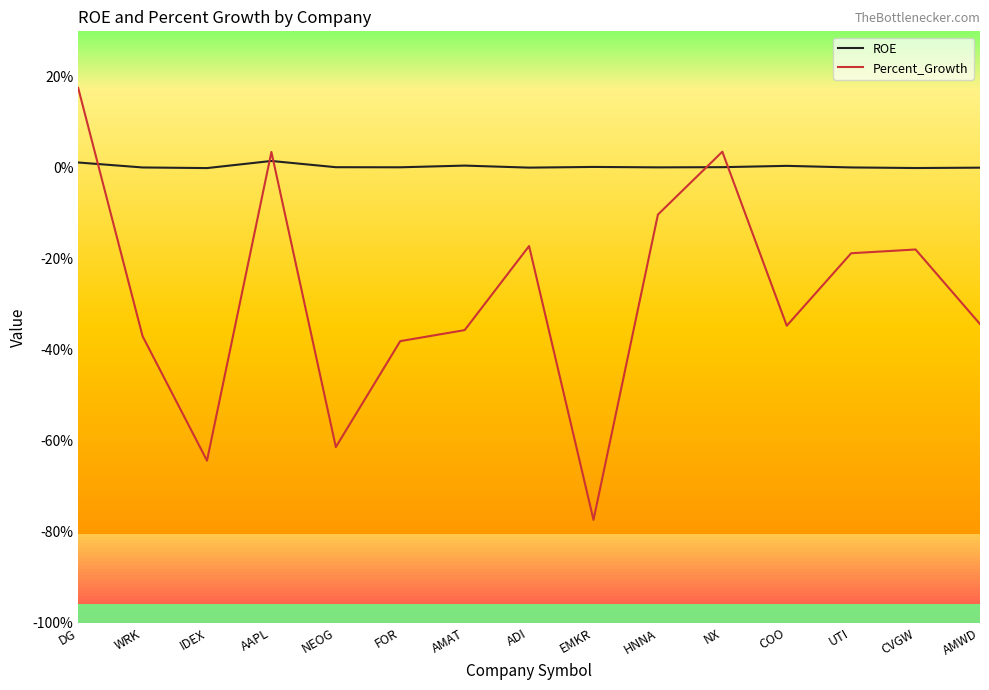

True or false: Percent_Growth has more than 2 points higher than both neighbors.

True